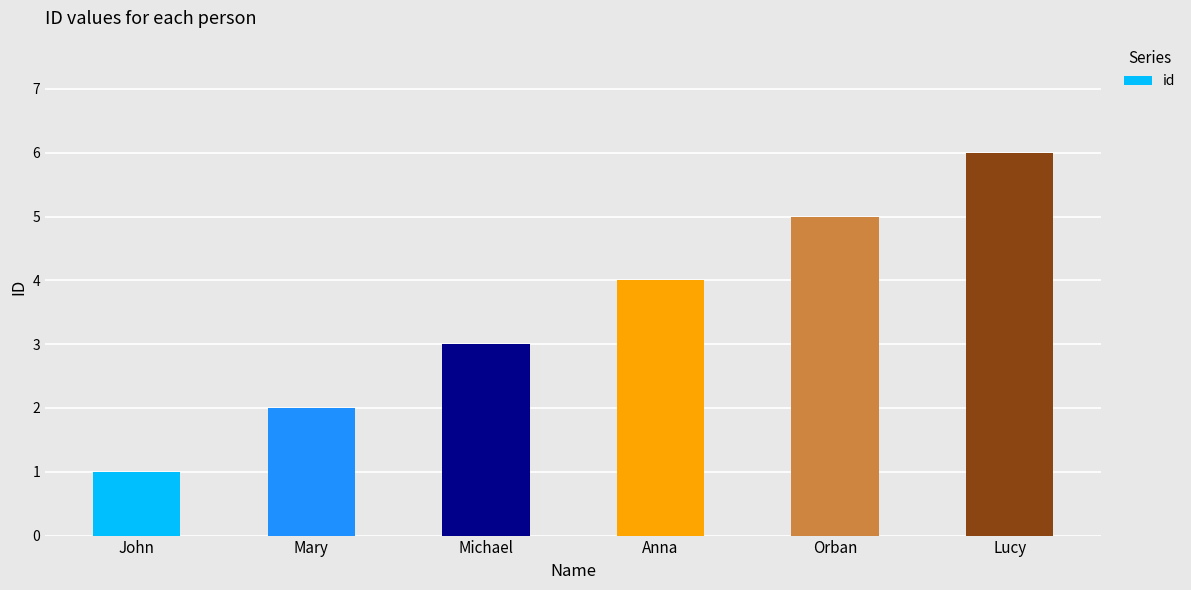

Rank the categories by value from lowest to highest.

John, Mary, Michael, Anna, Orban, Lucy